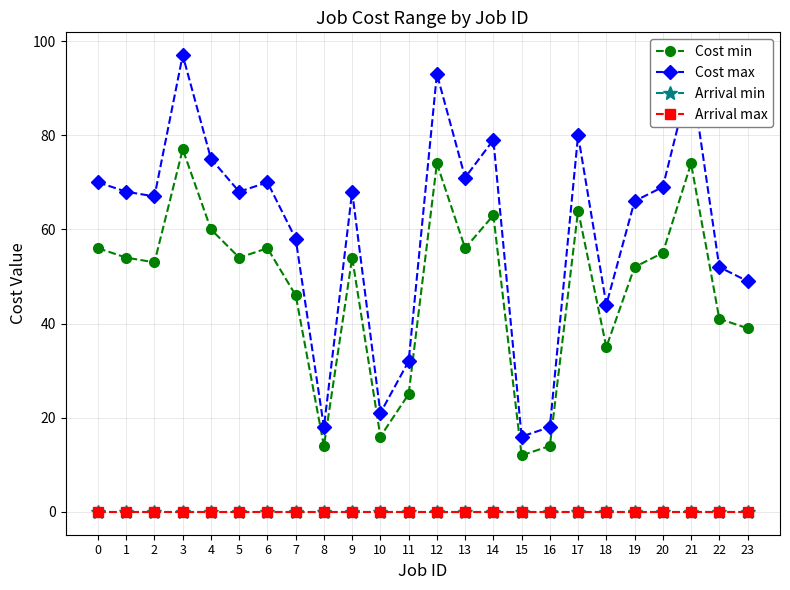

Rank the series at 9 from highest to lowest value.

Cost max, Cost min, Arrival min, Arrival max